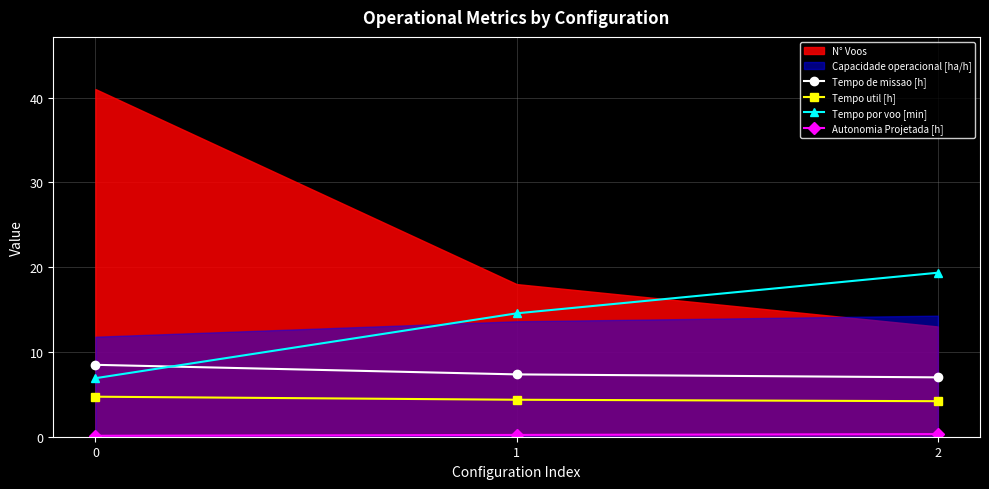

True or false: Tempo por voo [min] has a value of 12.4 at 0.

False